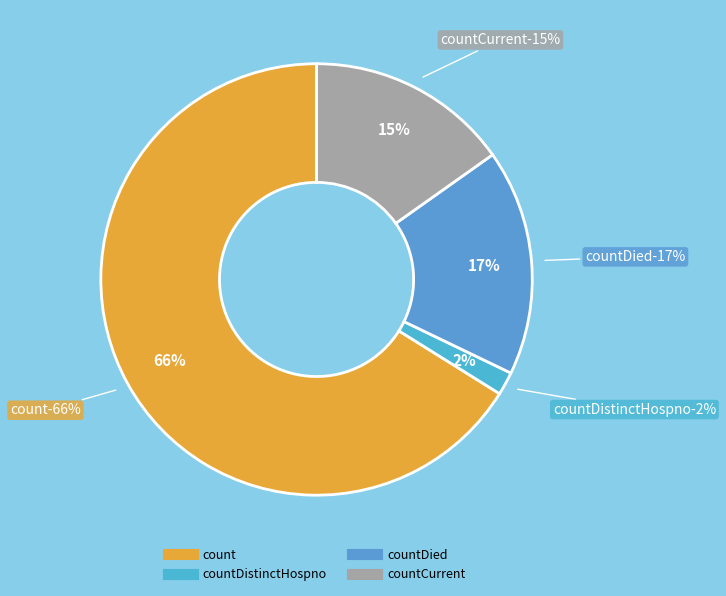

Is it true that count is 66% of the pie?

True